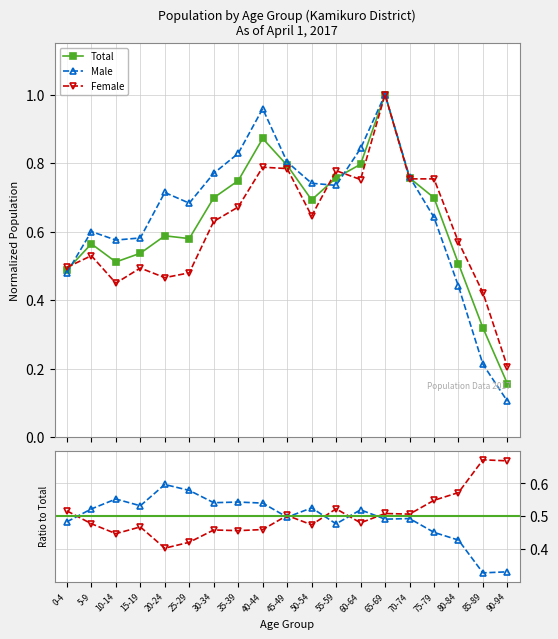

At which category does Male reach its first local valley?

10-14